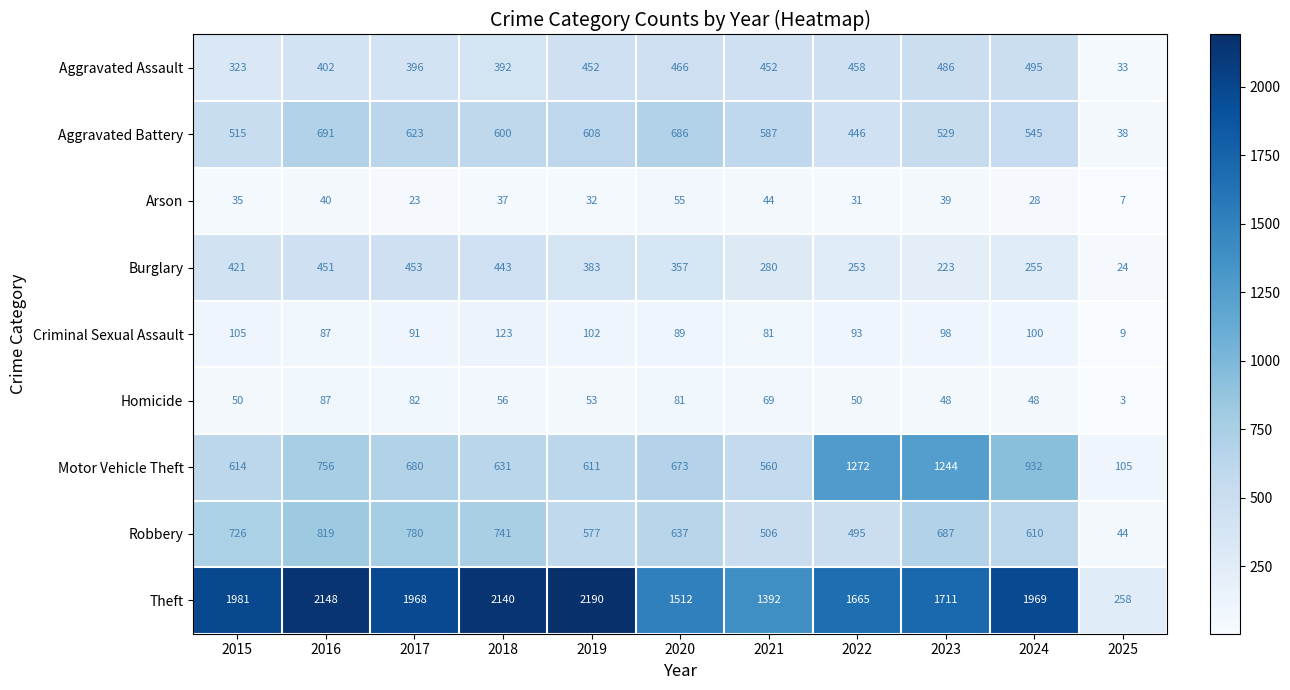

What is the sum of the Aggravated Assault values at 2022 and 2025?

491